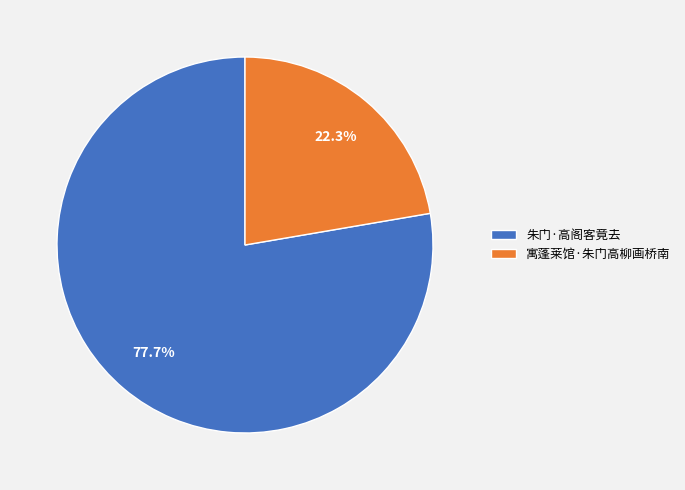

Which has a higher value, 寓蓬莱馆·朱门高柳画桥南 or 朱门·高阁客竟去?

朱门·高阁客竟去